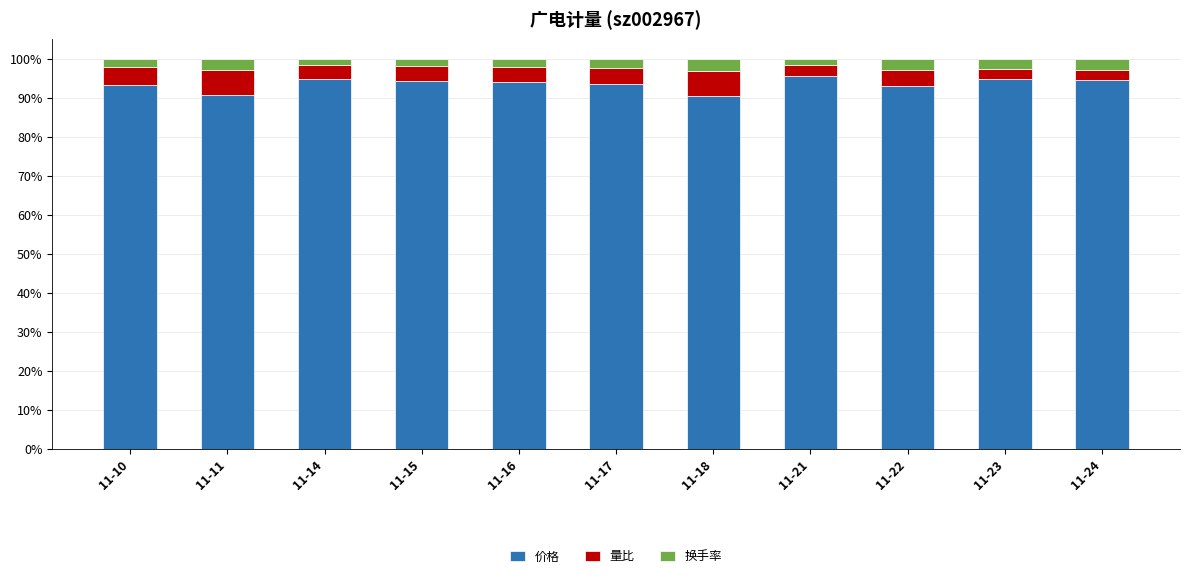

What is the difference between the maximum and minimum values in the 价格 series?

5.2